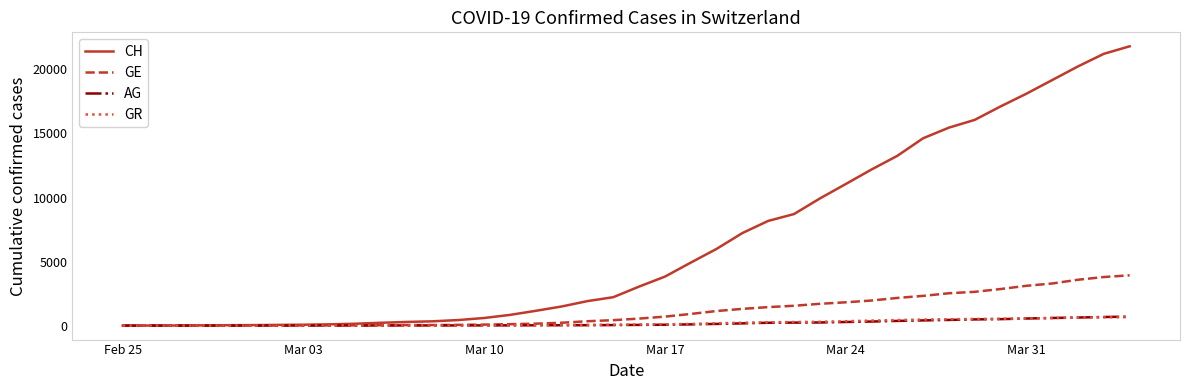

Which series has the largest total across all categories?

CH